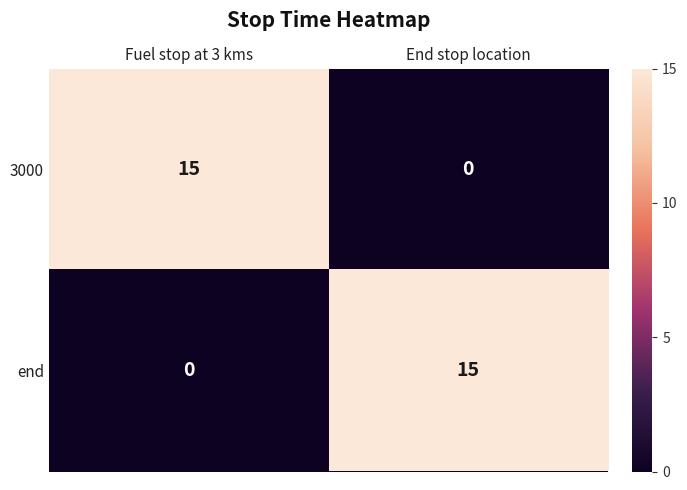

How many values in the 3000 series are below 15?

1